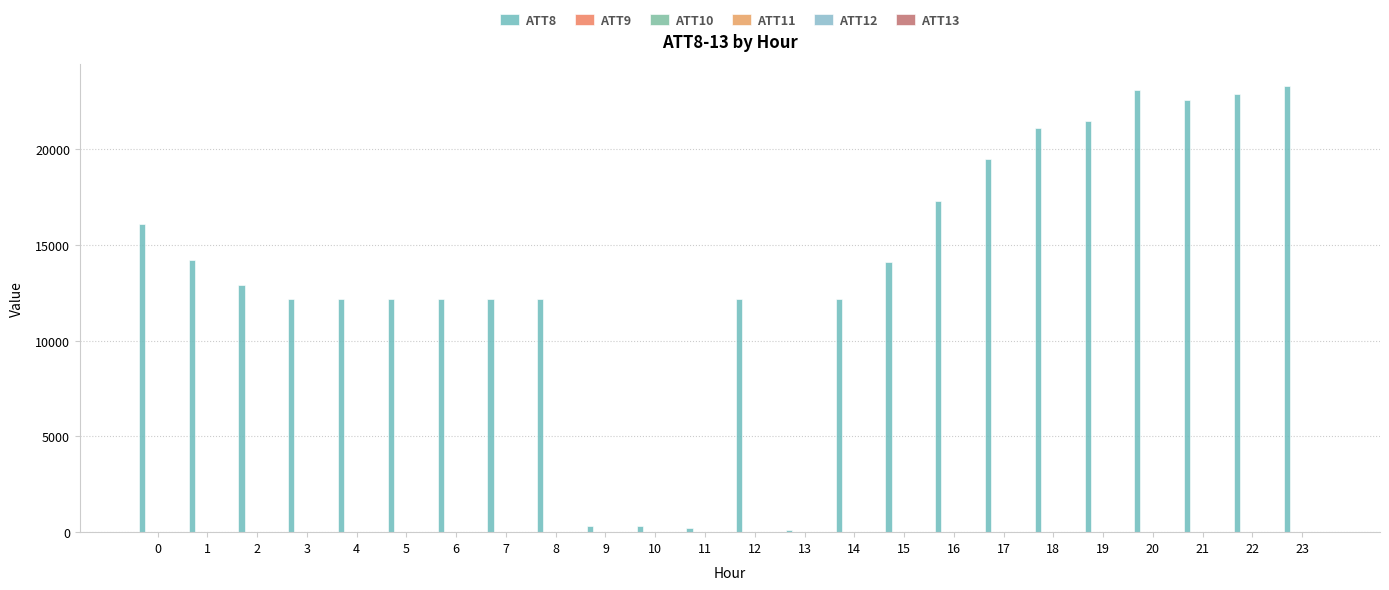

What is the greatest value displayed?

23300.0